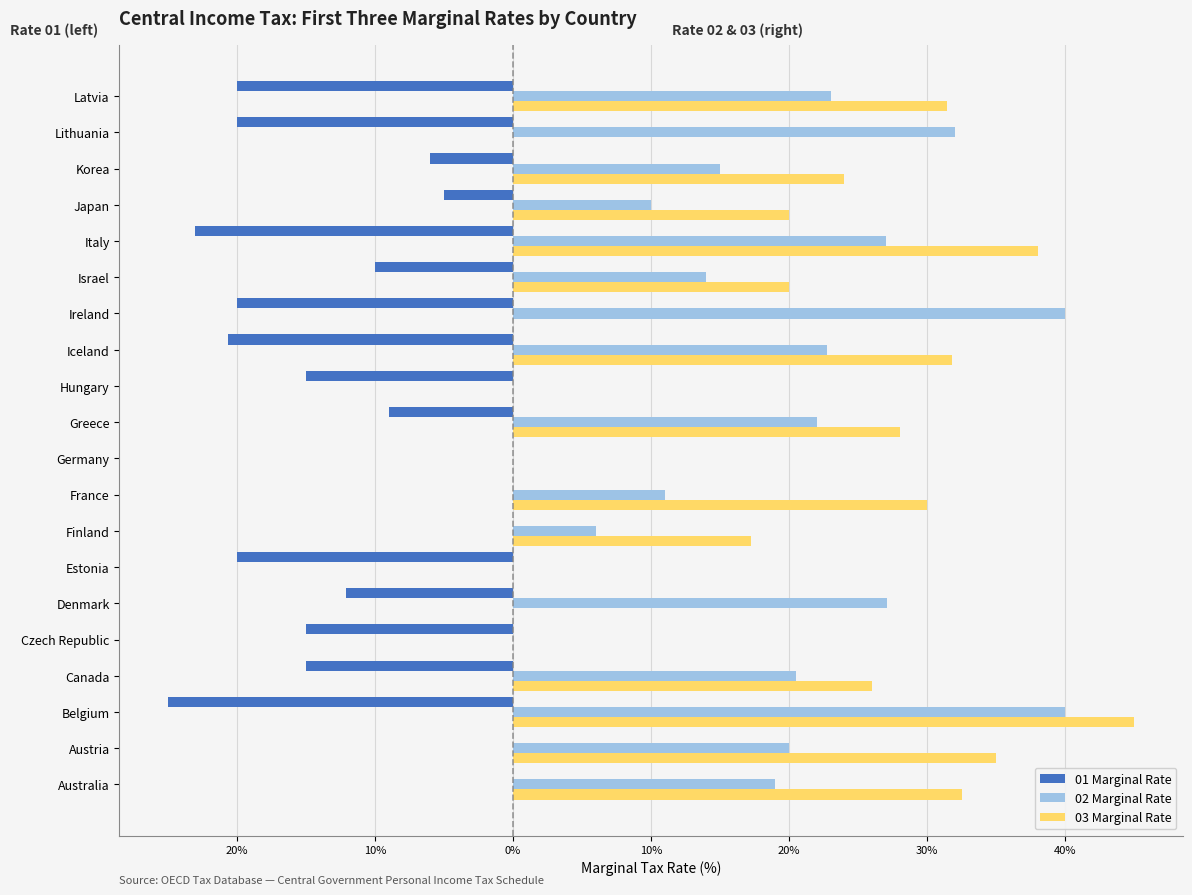

What are all the series names shown in the legend?

01 Marginal Rate, 02 Marginal Rate, 03 Marginal Rate